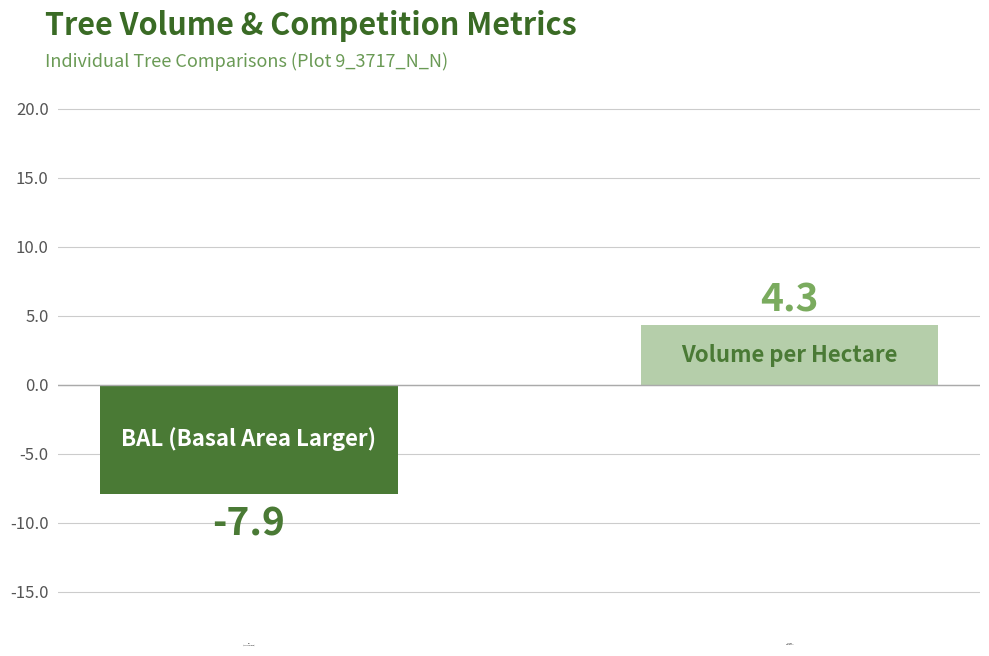

What is the value of the 2nd bar from the left?

4.3